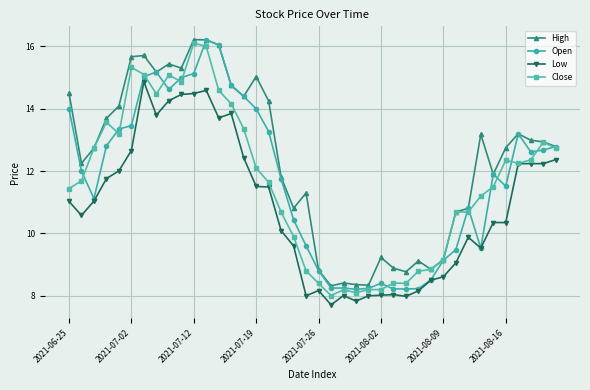

True or false: Open has more than 0 interior local peaks.

True